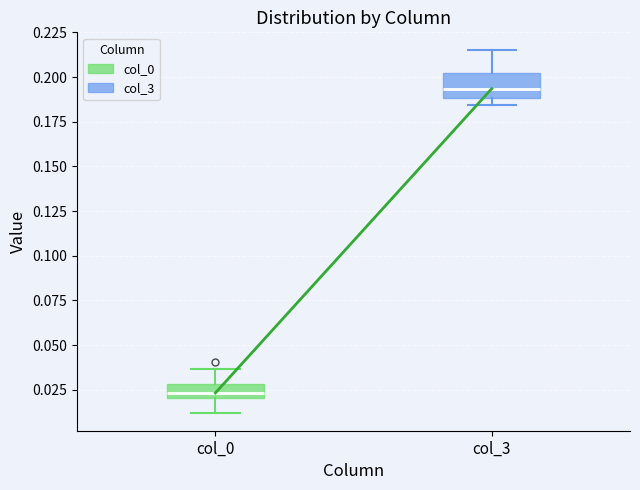

Where does the upper whisker of the box for col_3 end on the y-axis? The values are not printed on the chart, so give them approximately, as read against the axis.

0.215